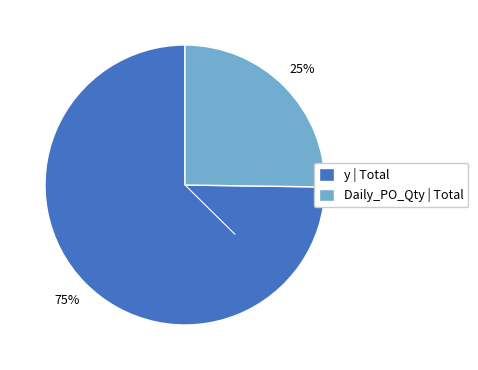

Do Daily_PO_Qty | Total and y | Total together represent more than half of the pie?

Yes